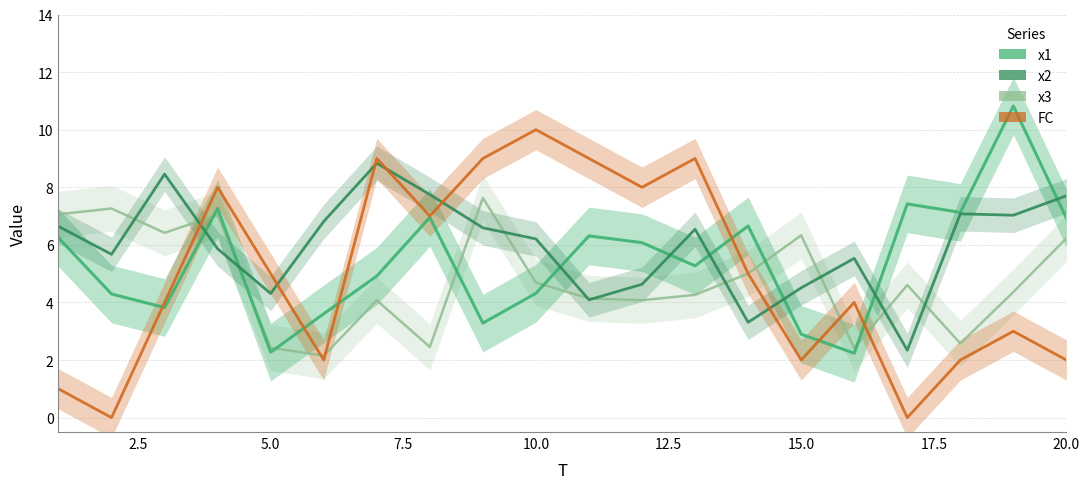

What is the difference between the highest and lowest values at 10.0?

5.7